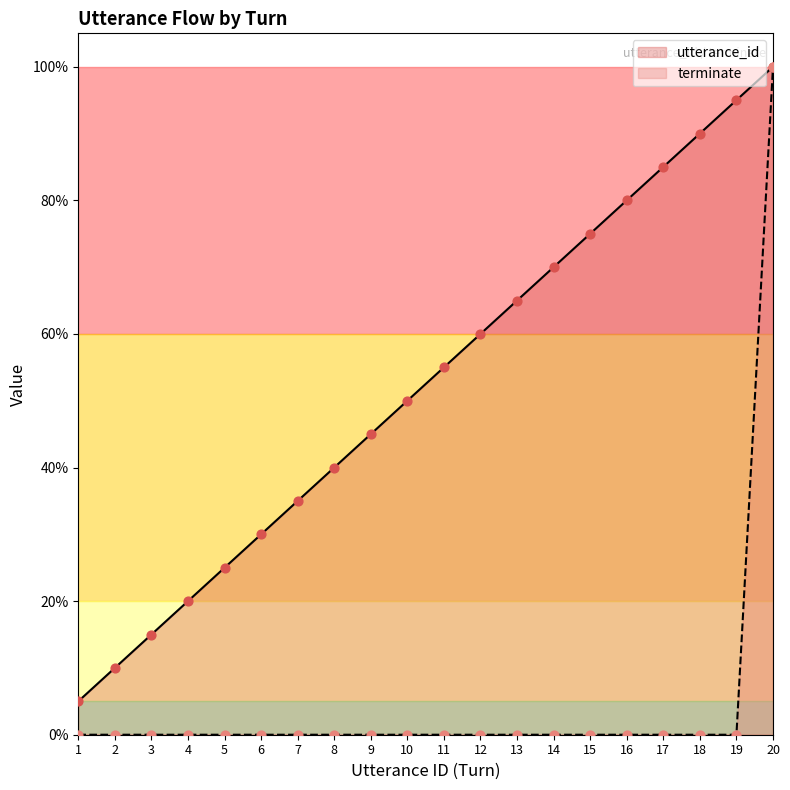

Which series contains the lowest Y value?

terminate